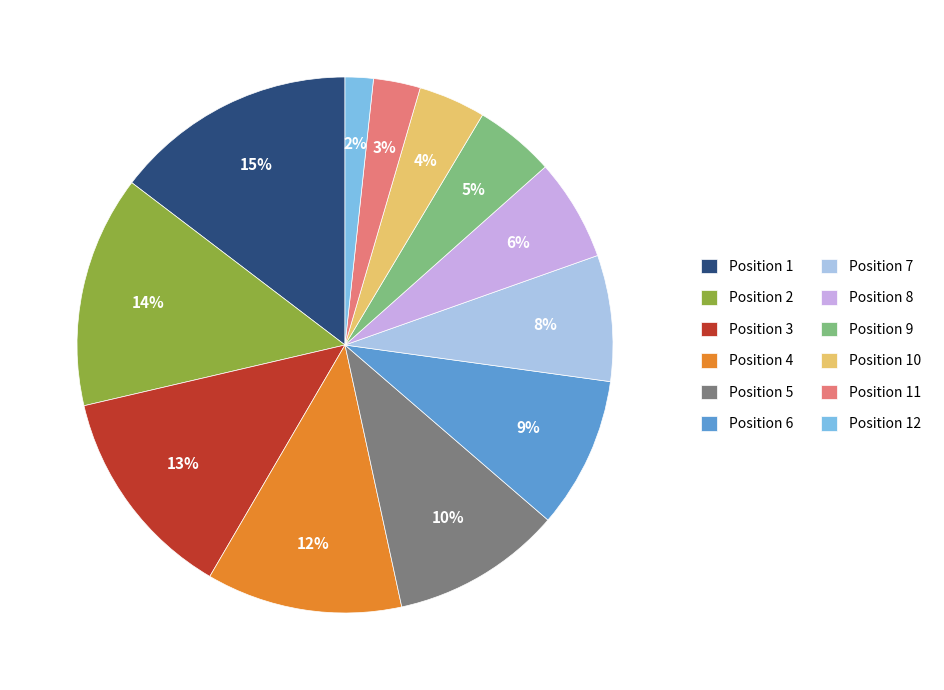

How many segments does this pie chart have?

12